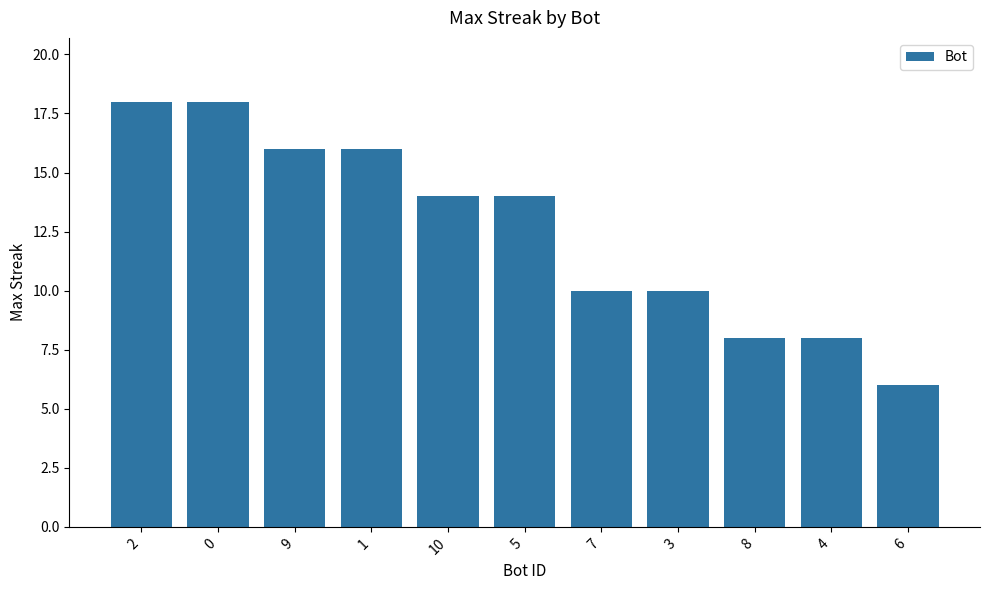

What is the difference between the values at 1 and 4?

8